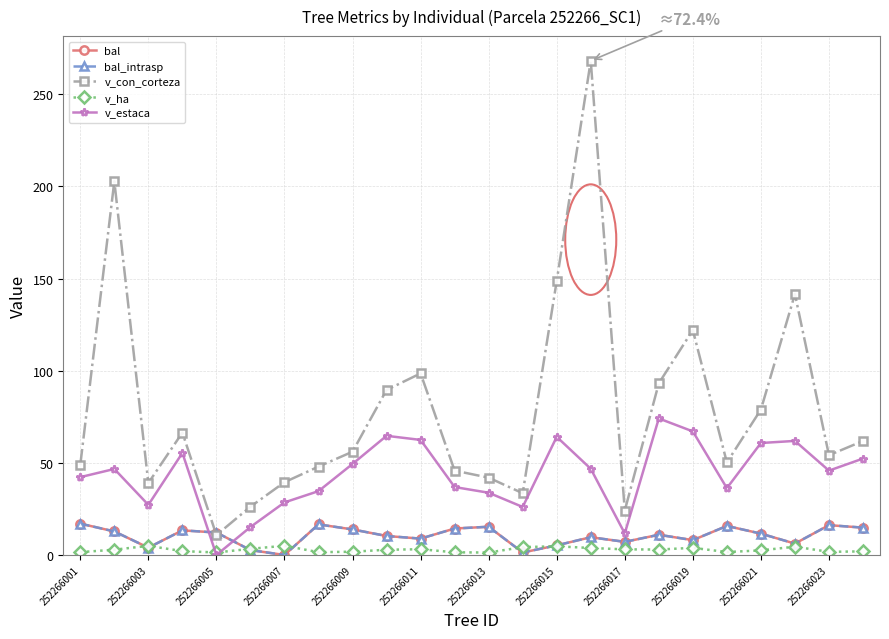

What is the average value of the v_estaca series?

43.5